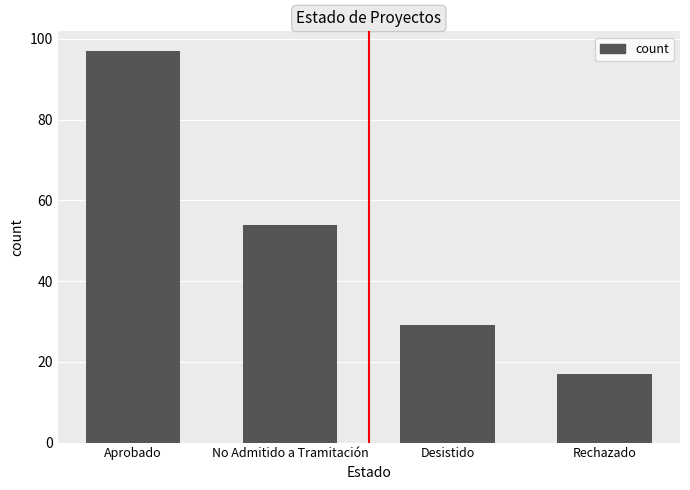

How many categories are shown in the chart?

4